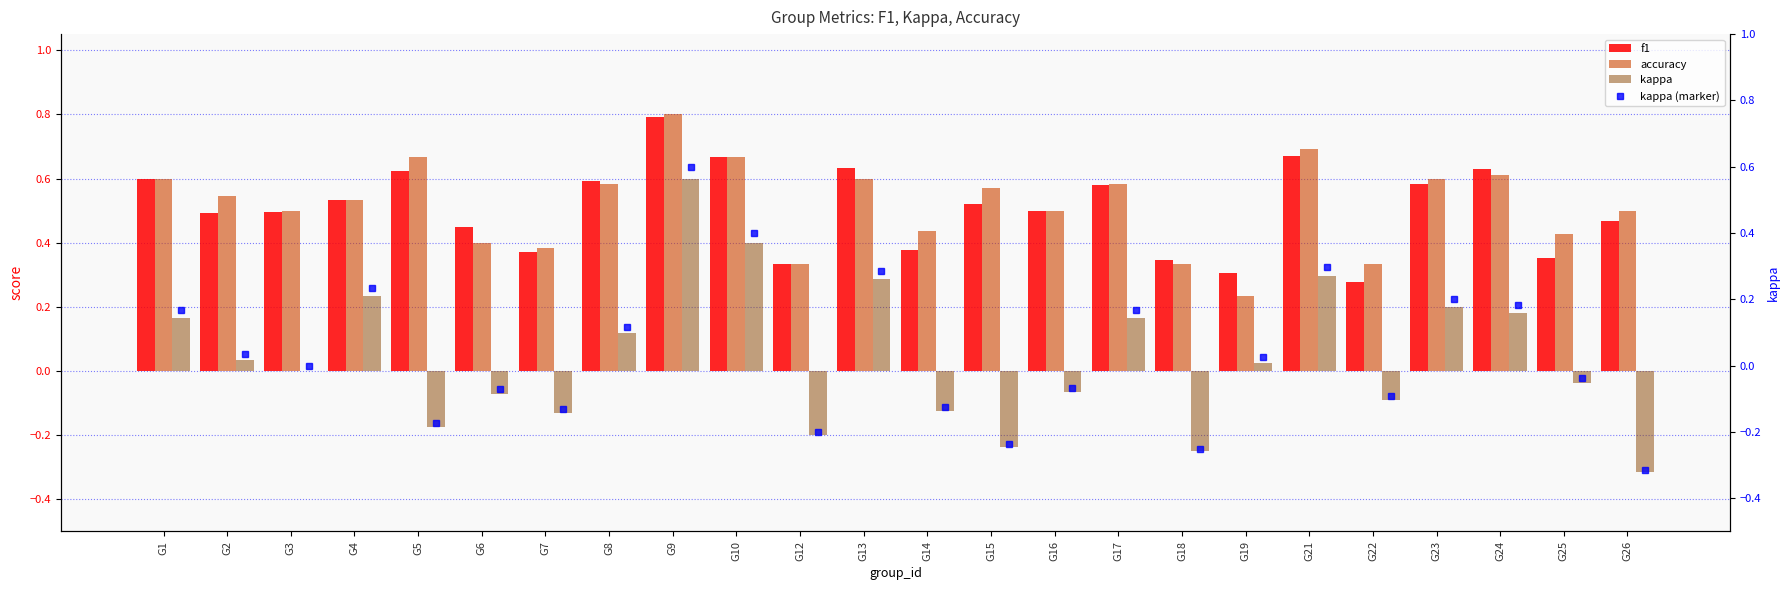

At which label does accuracy reach its peak?

G9